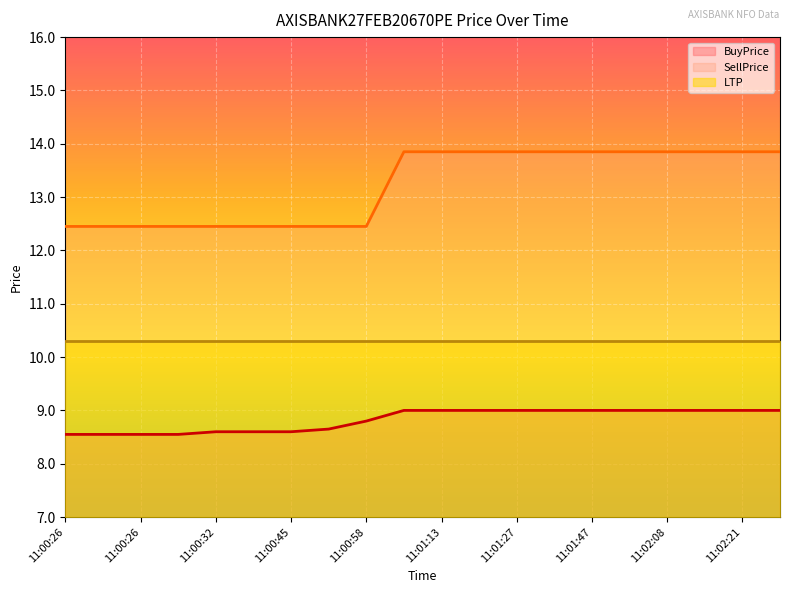

What is the difference between the second highest and minimum values in the BuyPrice series?

0.4